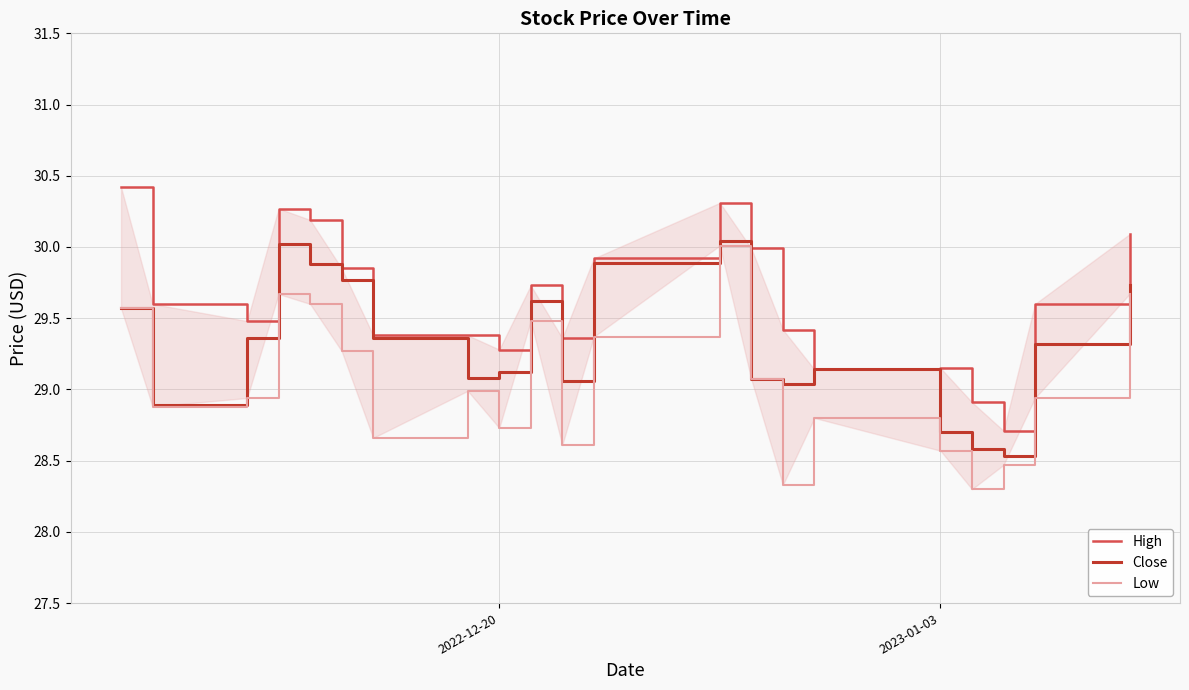

Reading right to left, what are all the values shown in this chart?

High: 30.1	29.6	28.7	28.9	29.1	29.1	29.4	30.0	30.3	29.9	29.4	29.7	29.3	29.4	29.4	29.9	30.2	30.3	29.5	29.6	30.4
Close: 29.7	29.3	28.5	28.6	28.7	29.1	29.0	29.1	30.0	29.9	29.1	29.6	29.1	29.1	29.4	29.8	29.9	30.0	29.4	28.9	29.6
Low: 29.7	28.9	28.5	28.3	28.6	28.8	28.3	29.1	30.0	29.4	28.6	29.5	28.7	29.0	28.7	29.3	29.6	29.7	28.9	28.9	29.6